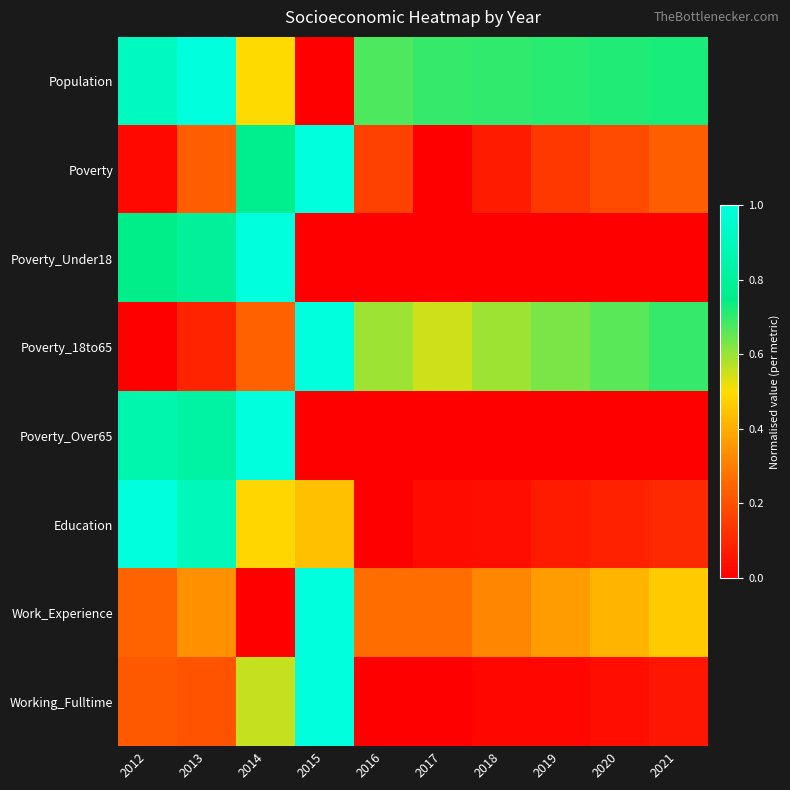

Which has a higher value, 2018 or 2020?

2020